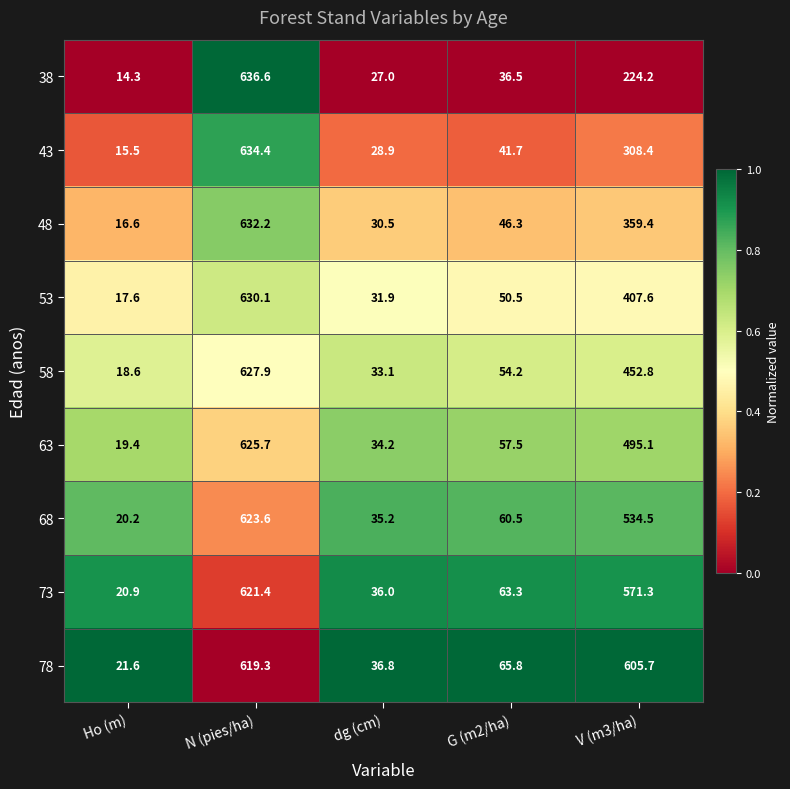

At which category is the sum across all series the highest?

N (pies/ha)